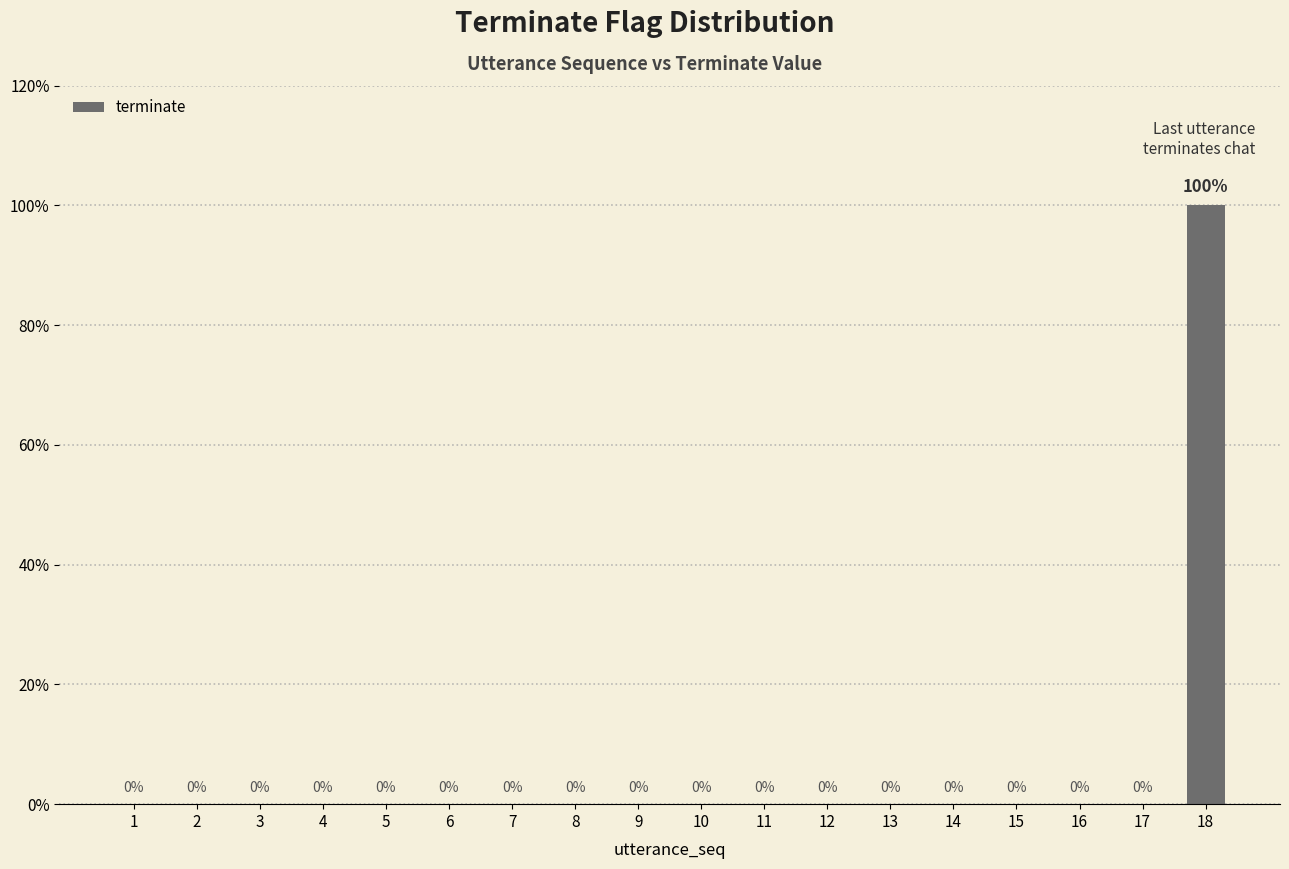

Reading left to right, transcribe all the data shown in this chart.

1=0	2=0	3=0	4=0	5=0	6=0	7=0	8=0	9=0	10=0	11=0	12=0	13=0	14=0	15=0	16=0	17=0	18=100